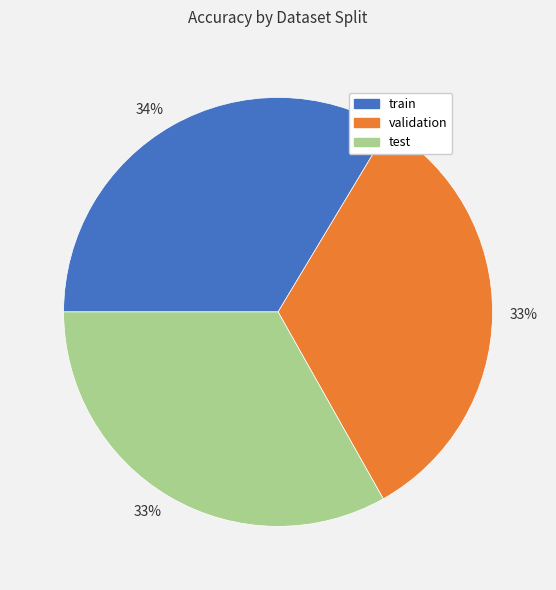

How many slices are in this pie chart?

3